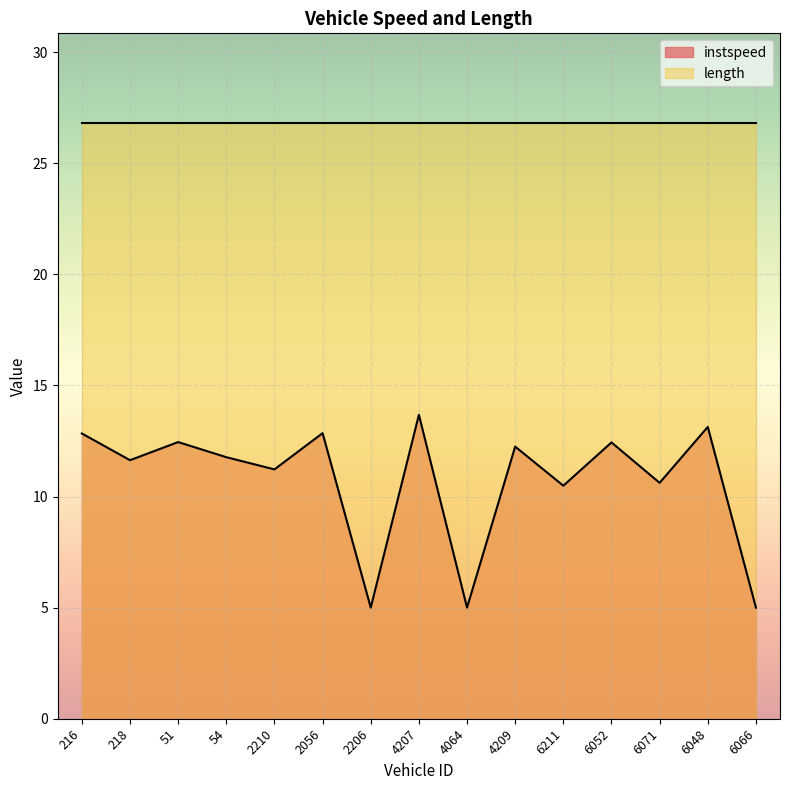

Where is the first local minimum?

218